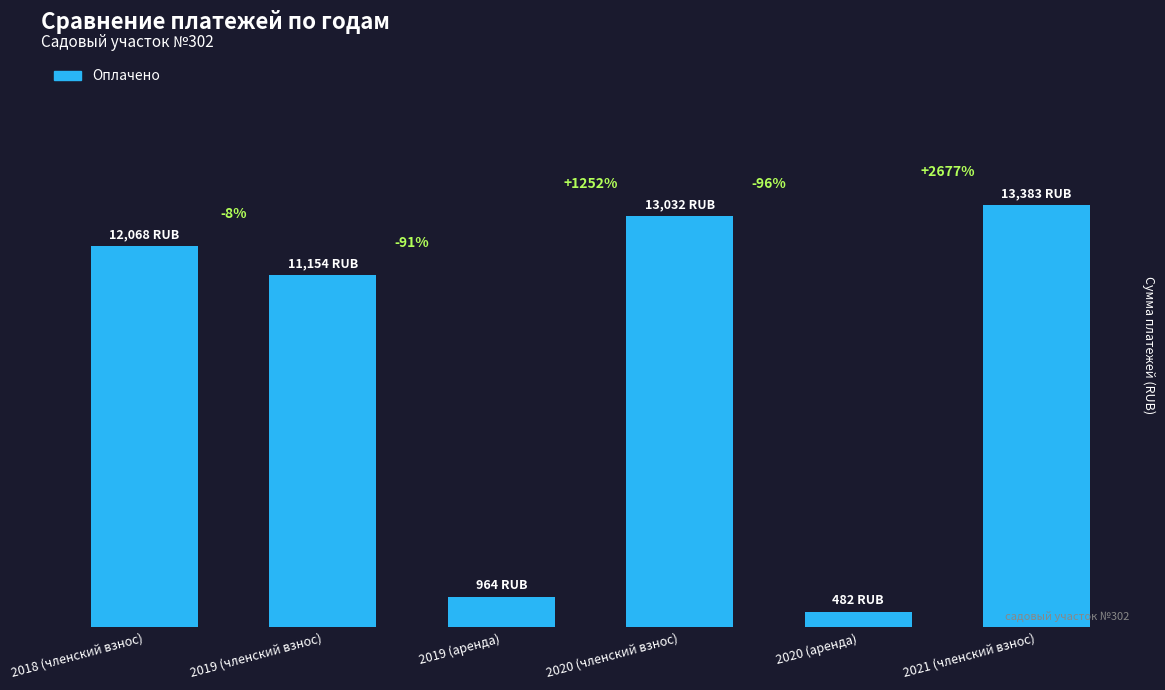

Does the chart contain any negative values?

No